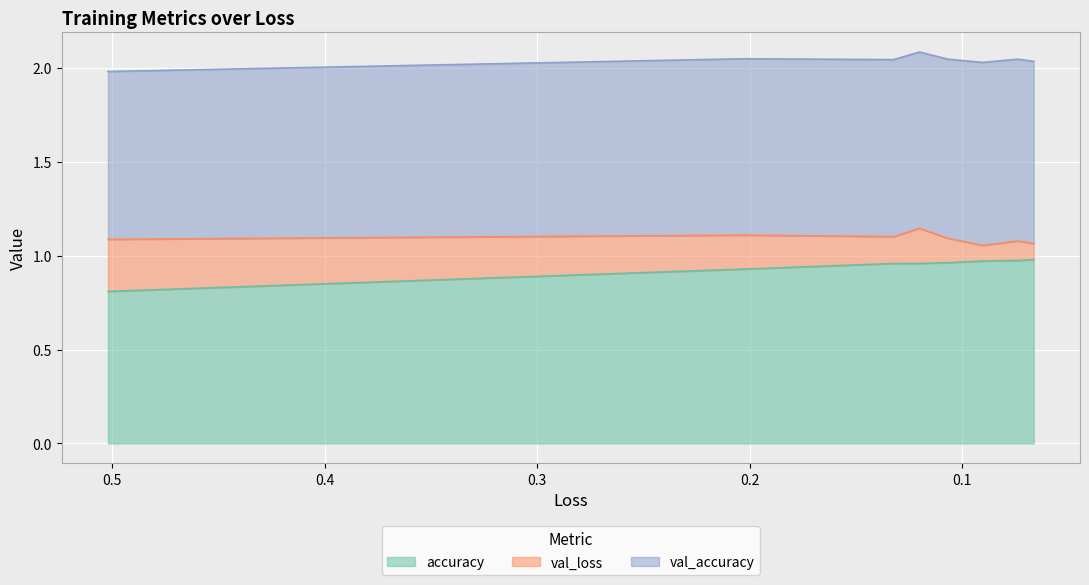

Reading left to right, what are all the values shown in this chart?

accuracy: 0=0.8	1=0.9	2=1.0	3=1.0	4=1.0	5=1.0	6=1.0	7=1.0
val_loss: 0=0.3	1=0.2	2=0.1	3=0.2	4=0.1	5=0.1	6=0.1	7=0.1
val_accuracy: 0=0.9	1=0.9	2=0.9	3=0.9	4=1.0	5=1.0	6=1.0	7=1.0